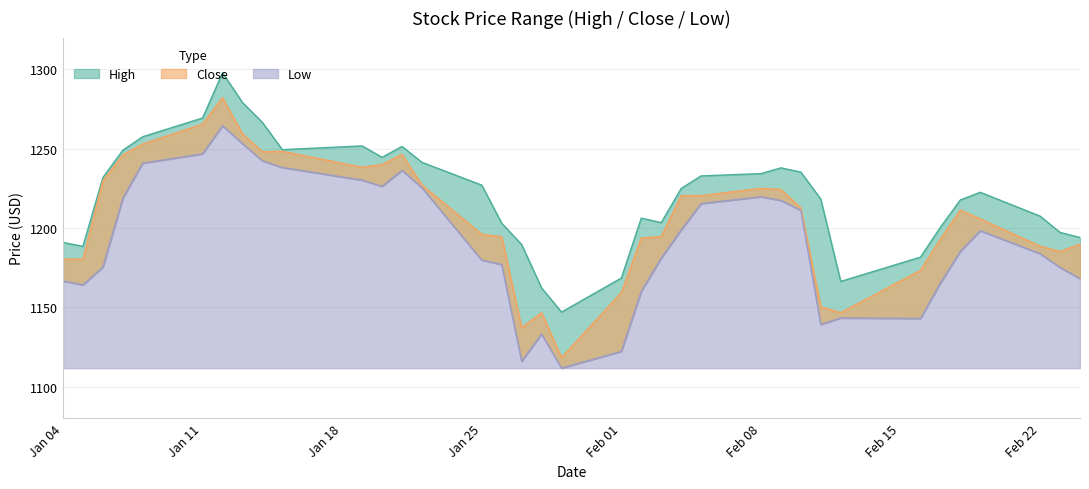

At which category is the sum across all series the highest?

2021-01-12